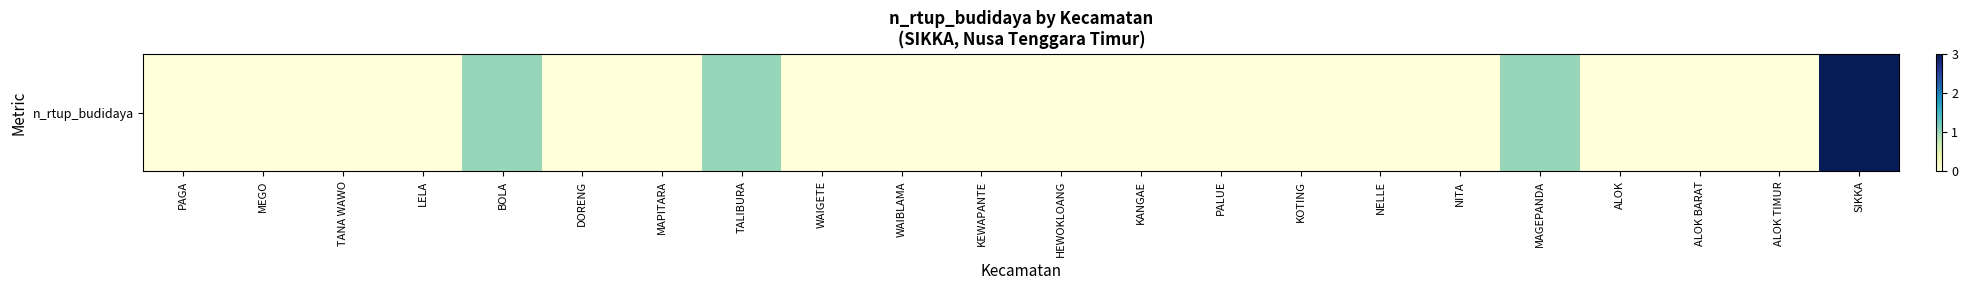

How many values are between 0 and 1?

21